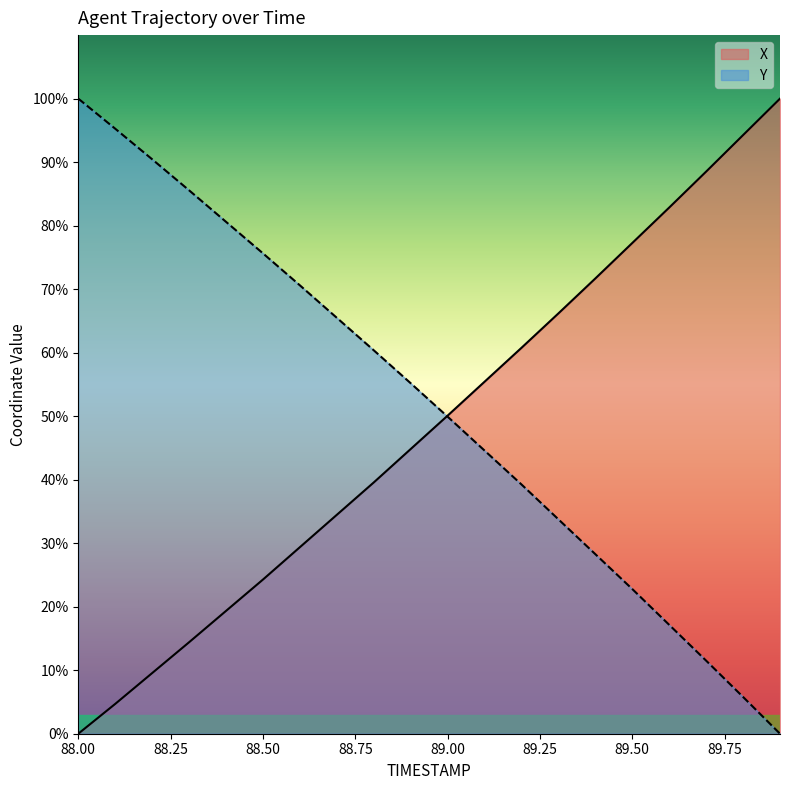

Reading left to right, list all the values displayed in this chart.

X: 88.0=0.0	88.1=4.7	88.2=9.5	88.3=14.4	88.4=19.3	88.5=24.3	88.6=29.4	88.7=34.5	88.8=39.6	88.9=44.8	89.0=50.1	89.1=55.4	89.2=60.8	89.3=66.2	89.4=71.7	89.5=77.3	89.6=82.8	89.7=88.5	89.8=94.3	89.9=100.0
Y: 88.0=100.0	88.1=95.3	88.2=90.5	88.3=85.6	88.4=80.6	88.5=75.6	88.6=70.6	88.7=65.5	88.8=60.4	88.9=55.2	89.0=49.9	89.1=44.6	89.2=39.2	89.3=33.8	89.4=28.3	89.5=22.8	89.6=17.1	89.7=11.5	89.8=5.8	89.9=0.0